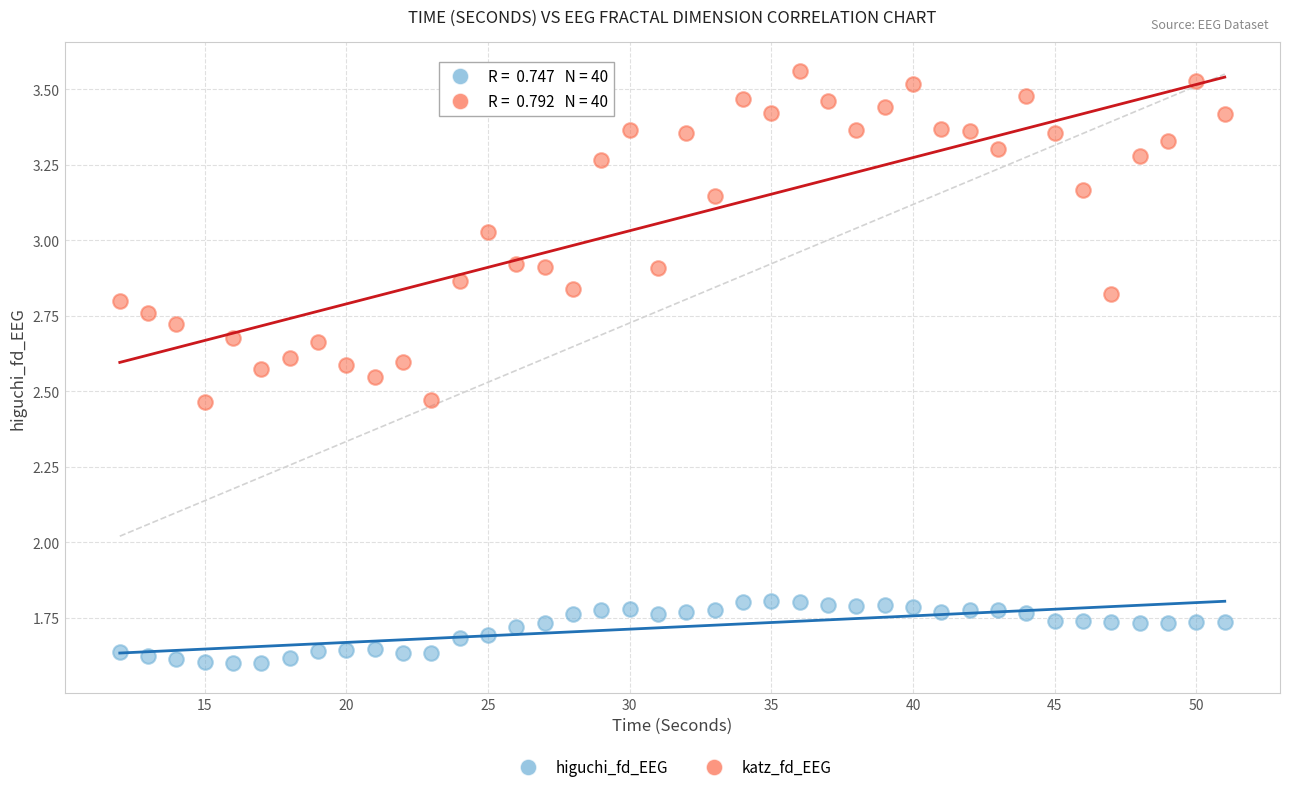

Across all data points, what is the range of Y values (max minus min)?

2.0